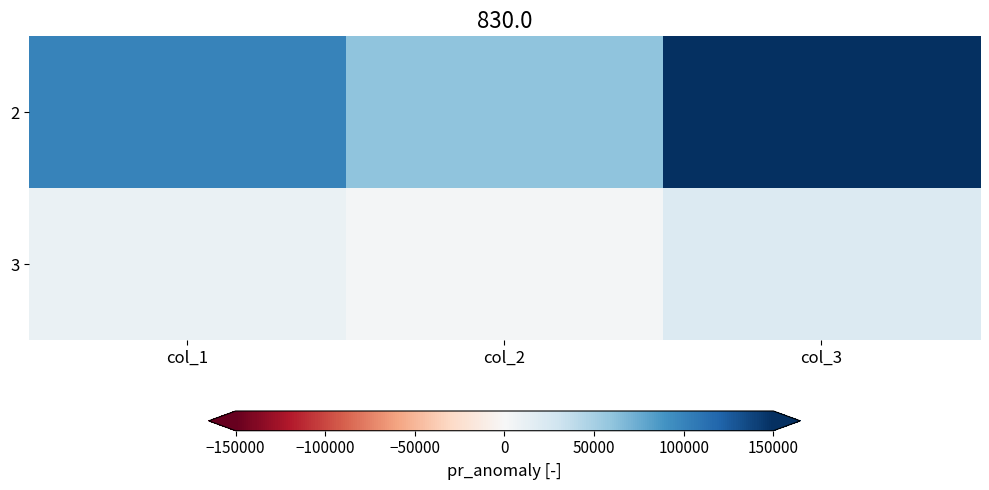

What is the total value across all series at col_2?

63000